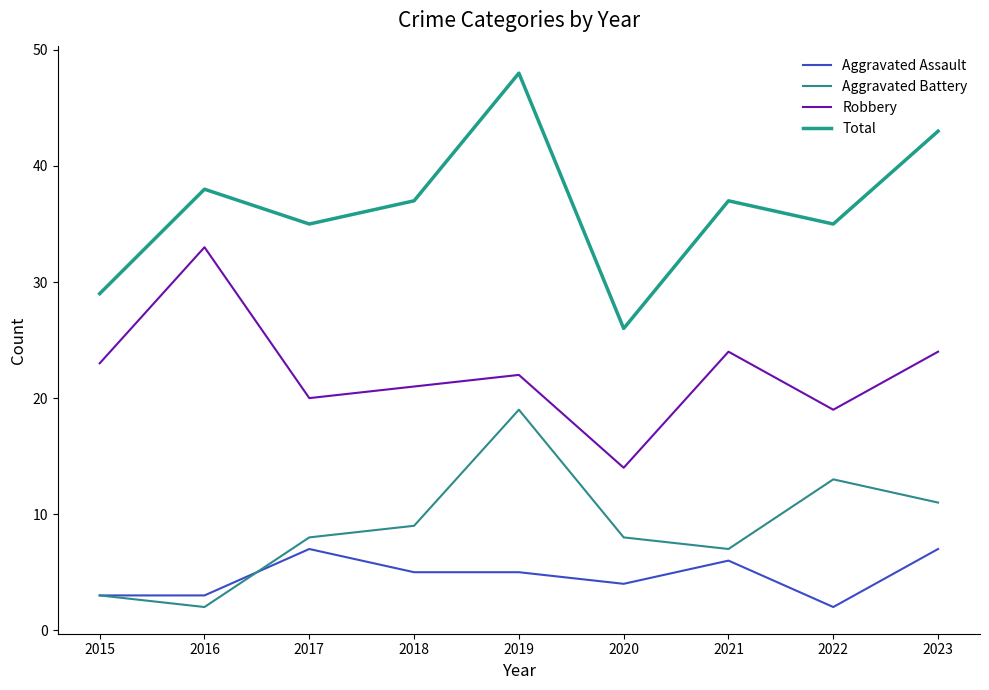

What is the sum of all Robbery values?

200